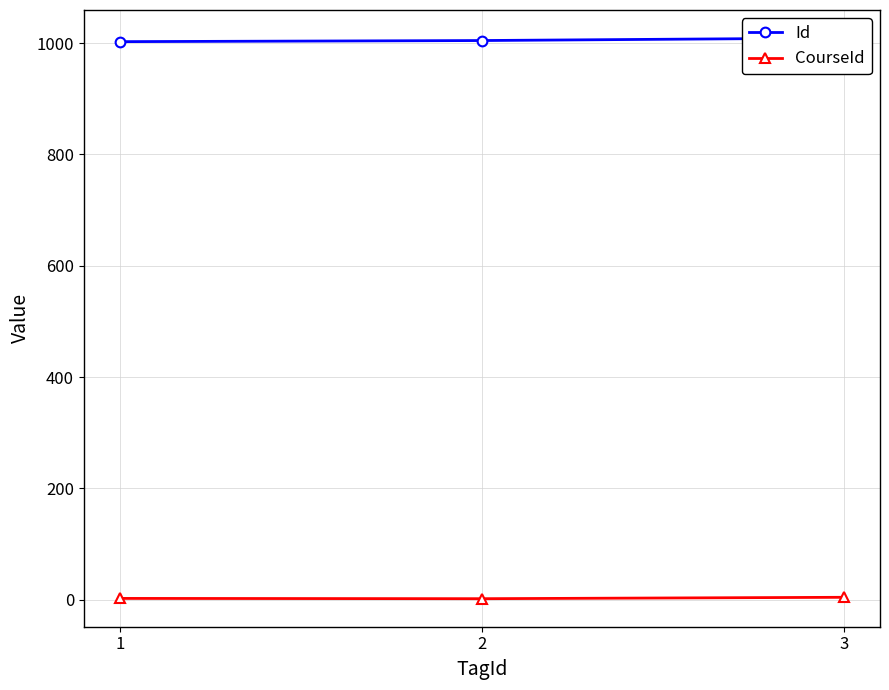

Does the chart display data point markers on the line(s)?

Yes